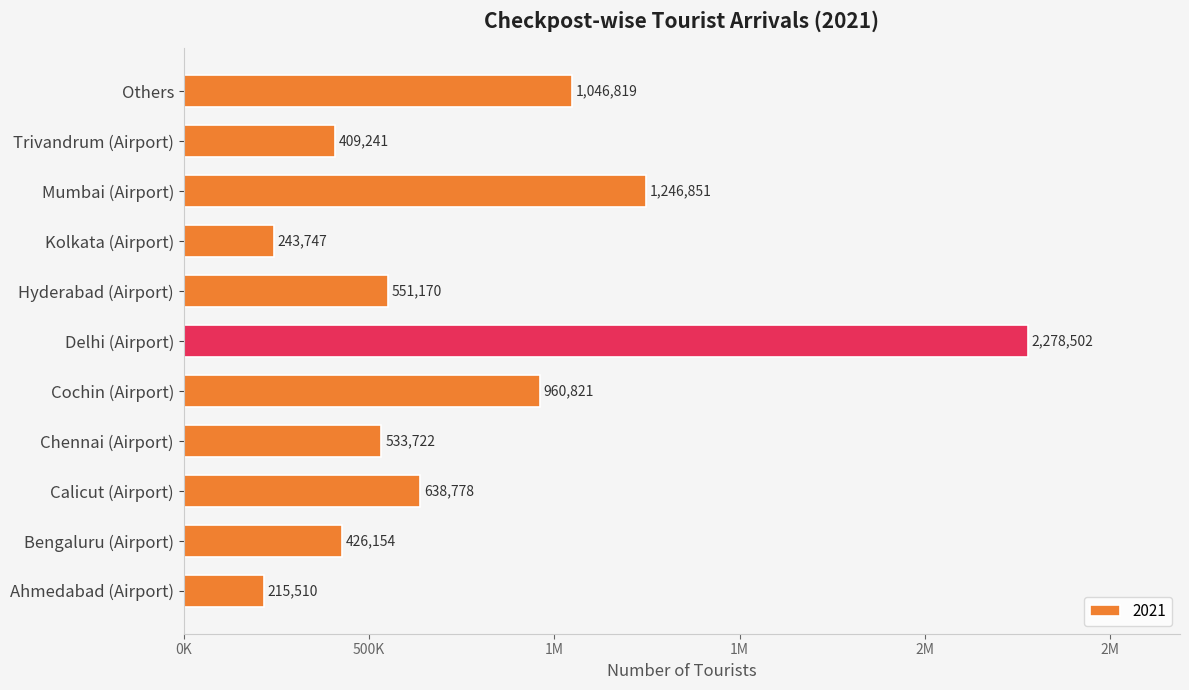

What is the average value?

777392